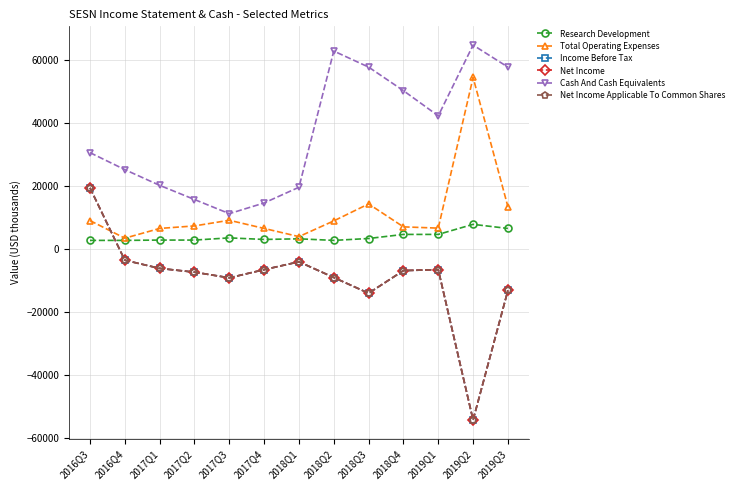

True or false: Net Income and Net Income Applicable To Common Shares cross at least once.

False